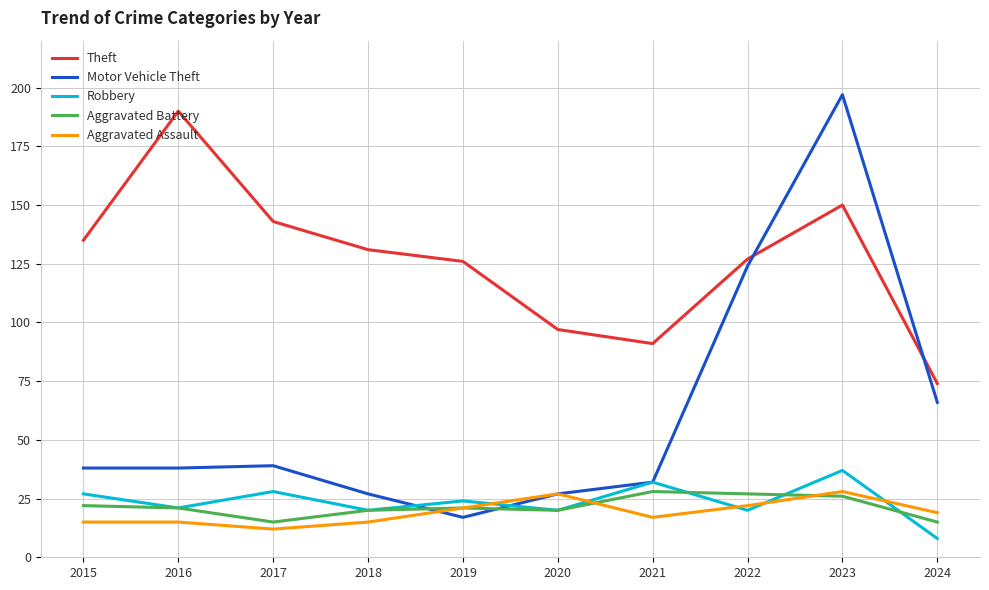

Reading left to right, extract all data points from this chart.

Theft: 135	190	143	131	126	97	91	127	150	74
Motor Vehicle Theft: 38	38	39	27	17	27	32	124	197	66
Robbery: 27	21	28	20	24	20	32	20	37	8
Aggravated Battery: 22	21	15	20	21	20	28	27	26	15
Aggravated Assault: 15	15	12	15	21	27	17	22	28	19